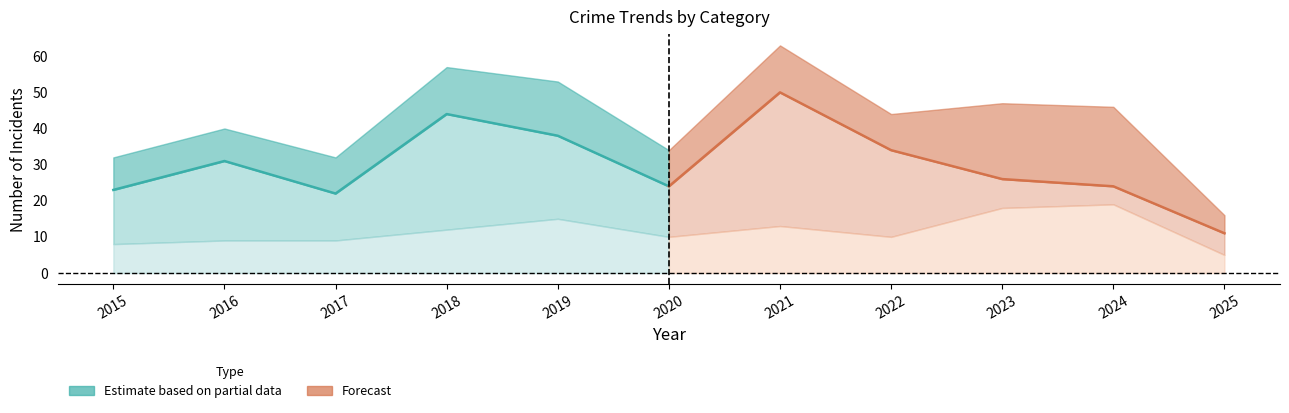

True or false: Aggravated Battery has a value of 7 at 2016.

False